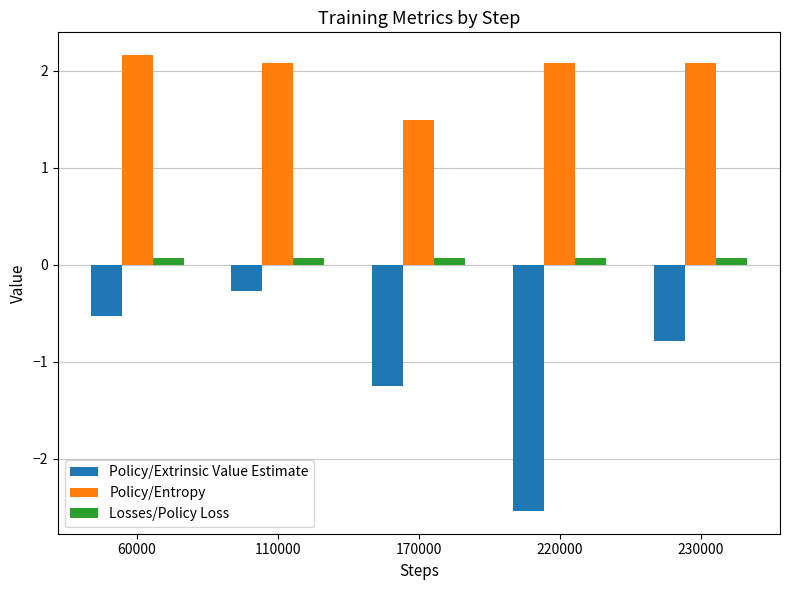

What is the difference between the highest and lowest values at 170000?

2.7